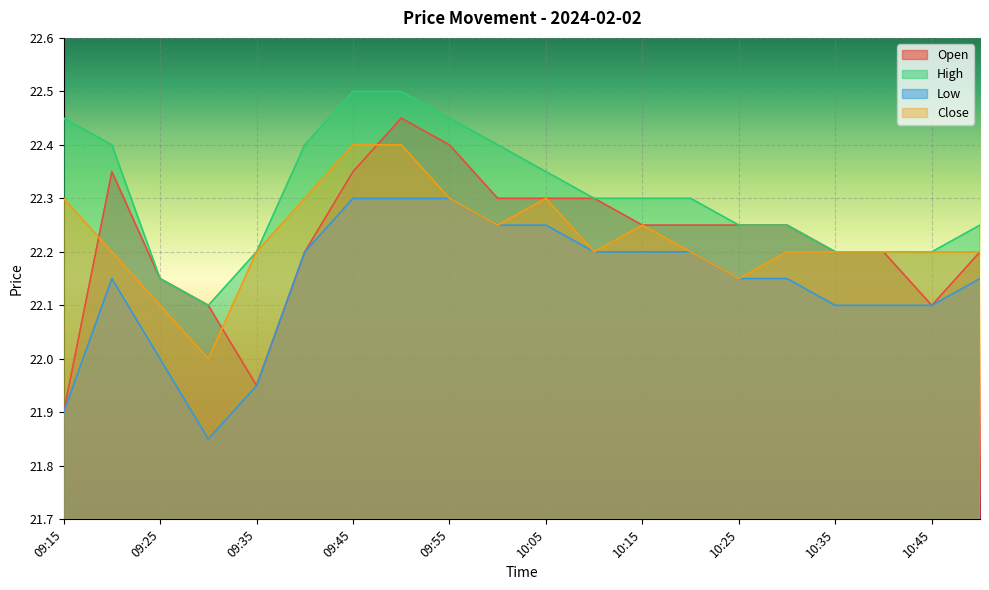

In High, how many points are lower than both neighbors (excluding endpoints)?

1